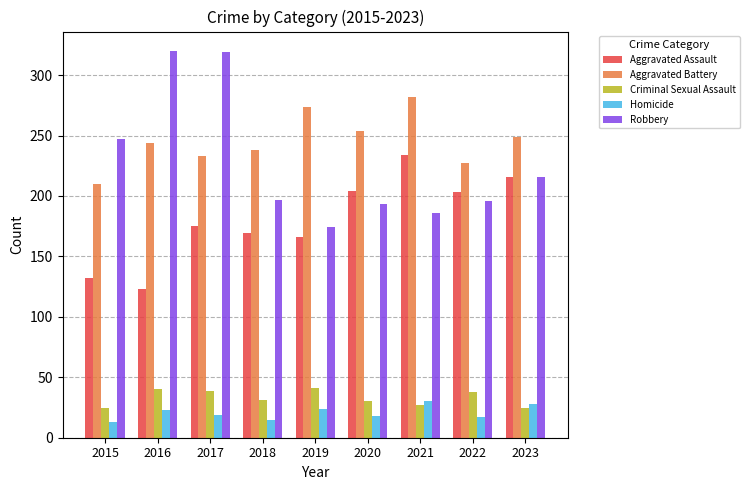

What is the sum of the Criminal Sexual Assault values at 2020 and 2016?

70